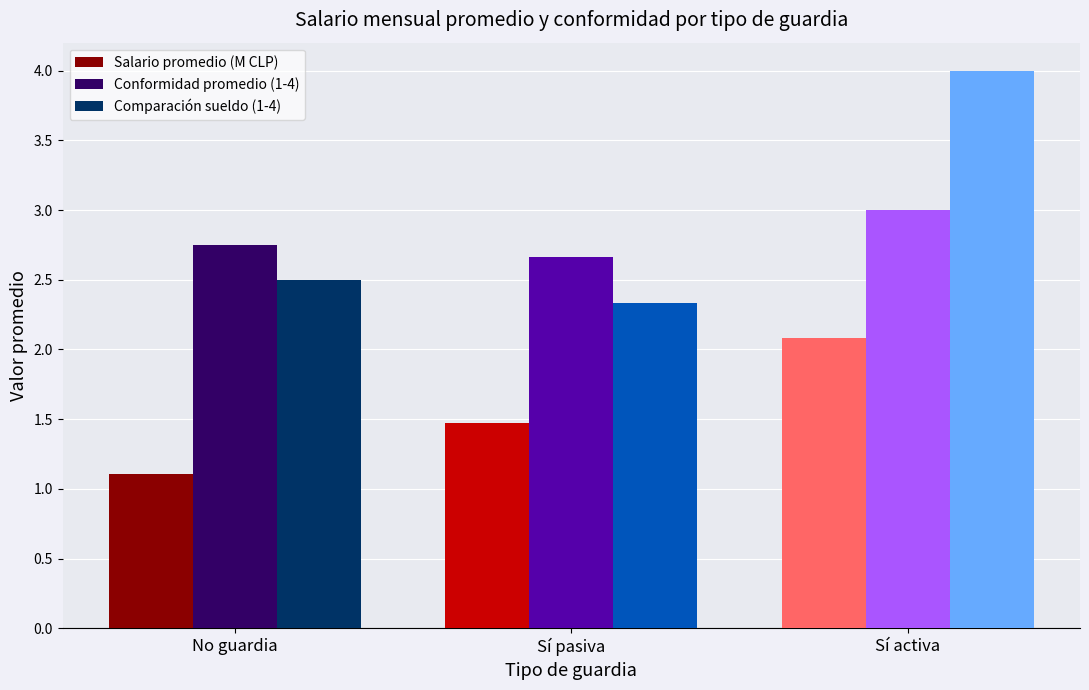

What is the sum of all Salario promedio (M CLP) values?

4.7